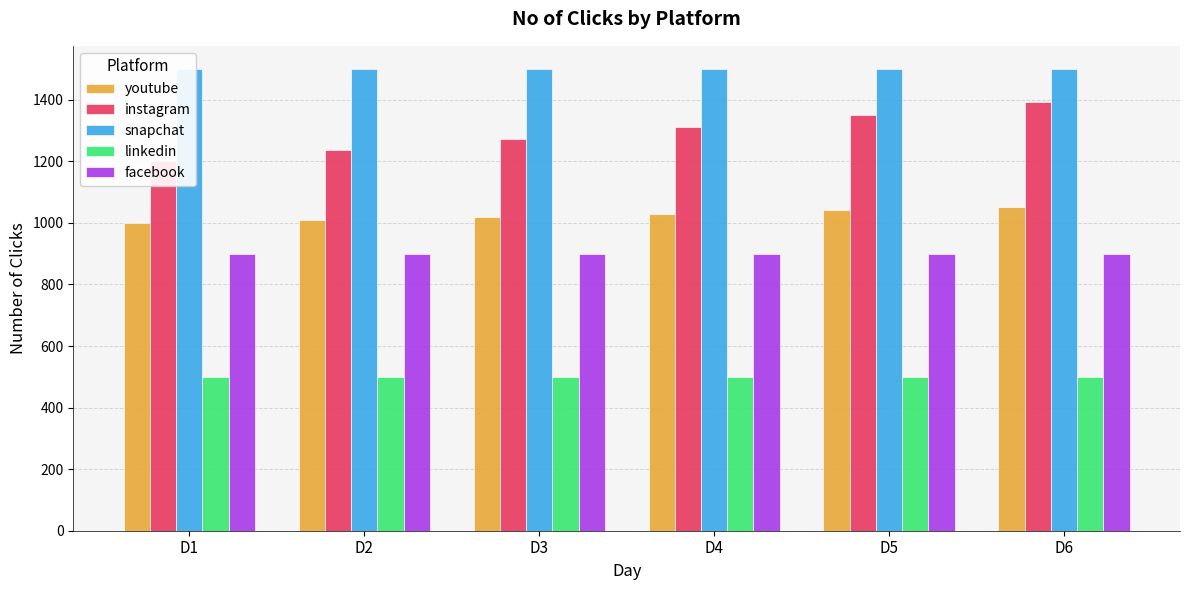

What is the maximum value shown in the chart?

1500.0